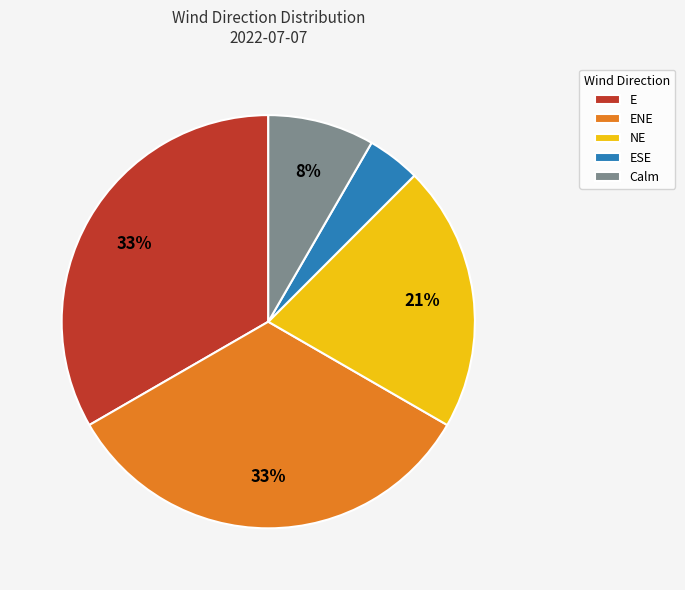

Is E the majority of the pie?

No